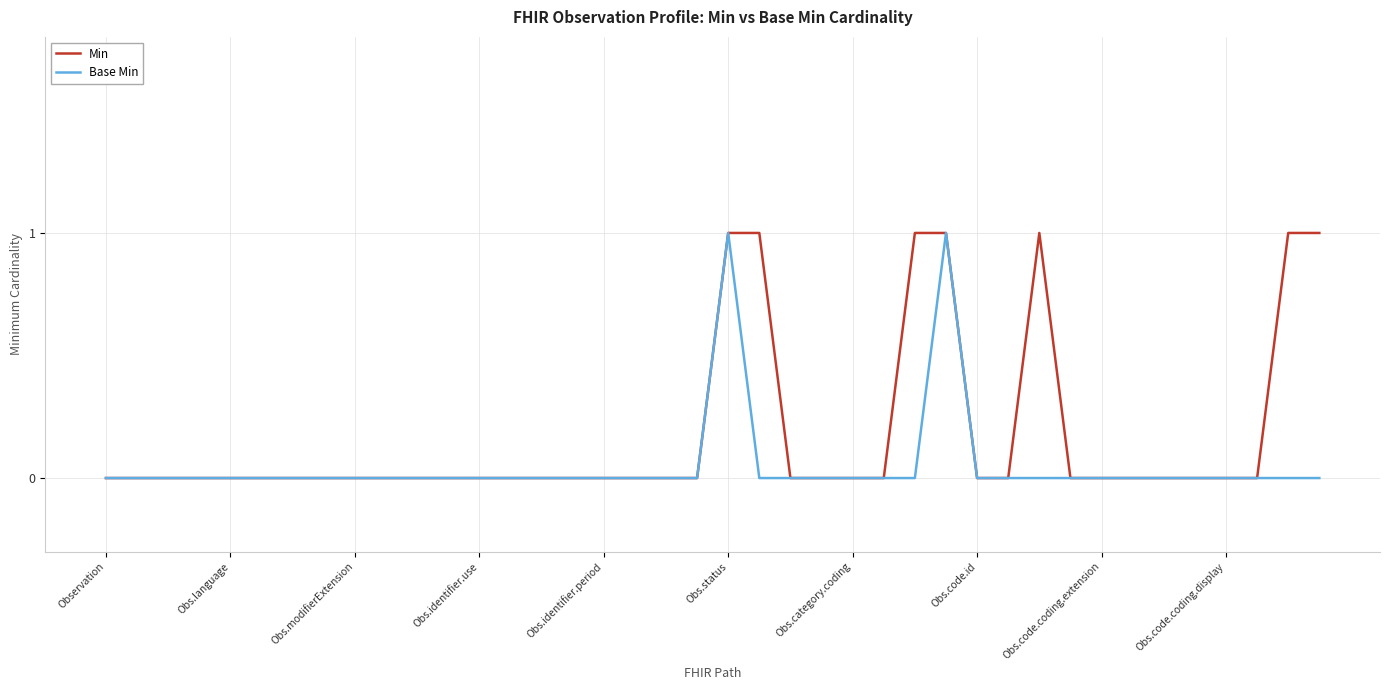

List the series in order of their overall mean, lowest first.

Base Min, Min